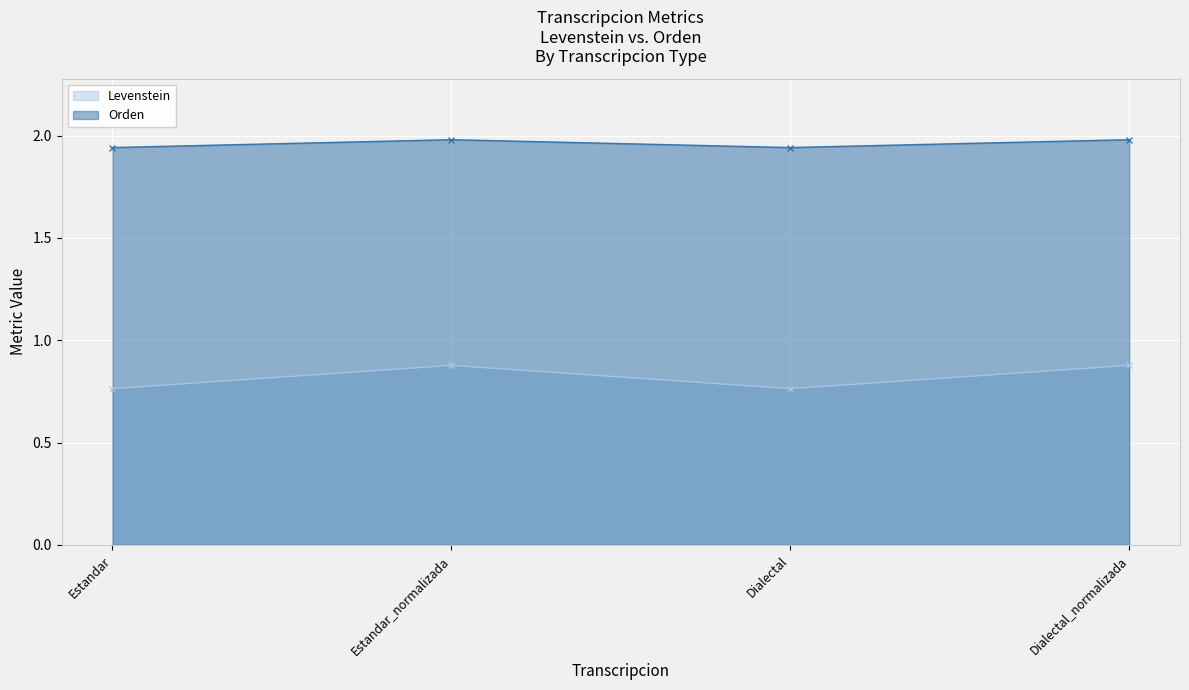

What is the label of the 1st point from the right?

Dialectal_normalizada